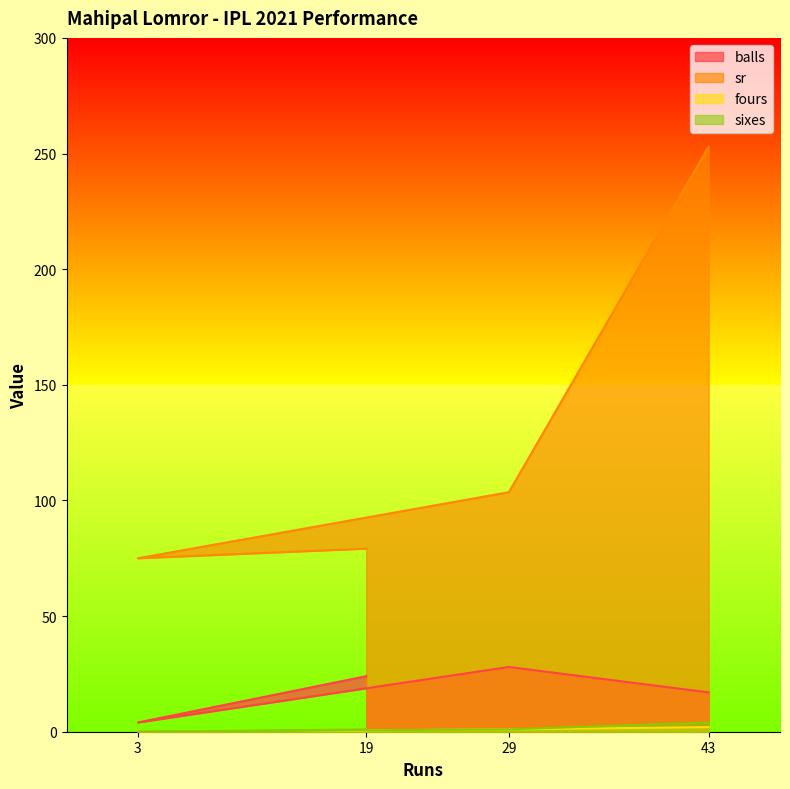

Which category has the highest value across all series?

43